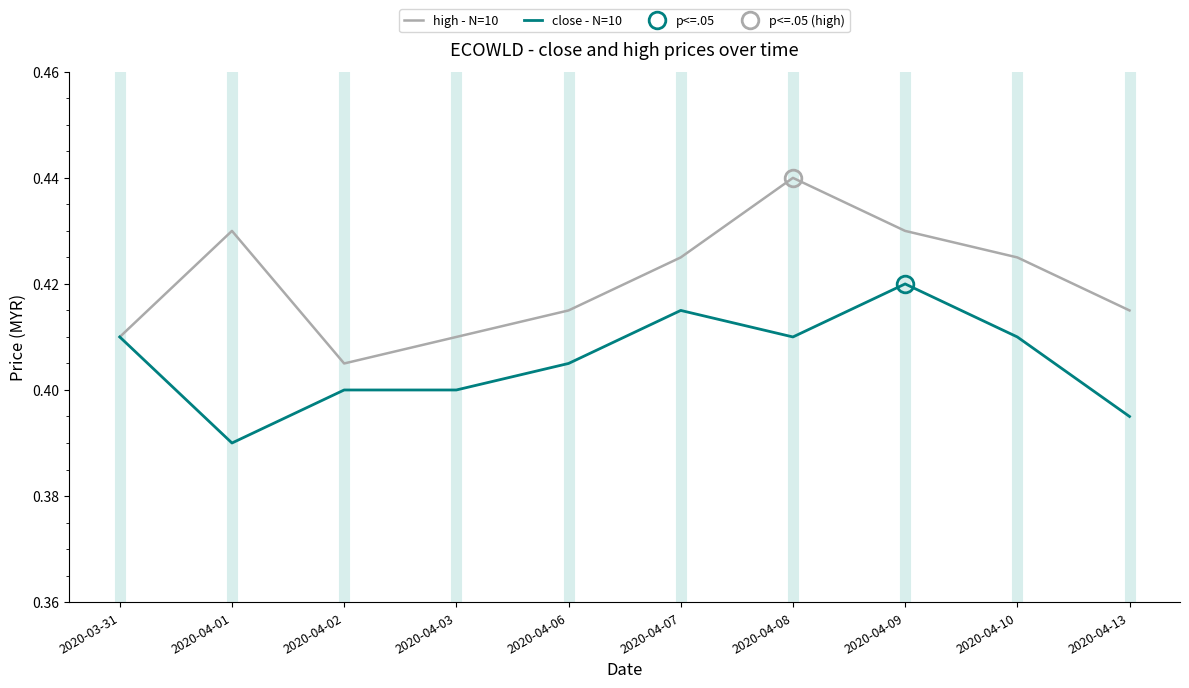

Is the value of high - N=10 at 2020-04-01 greater than the value of close - N=10 at 2020-04-08?

Yes